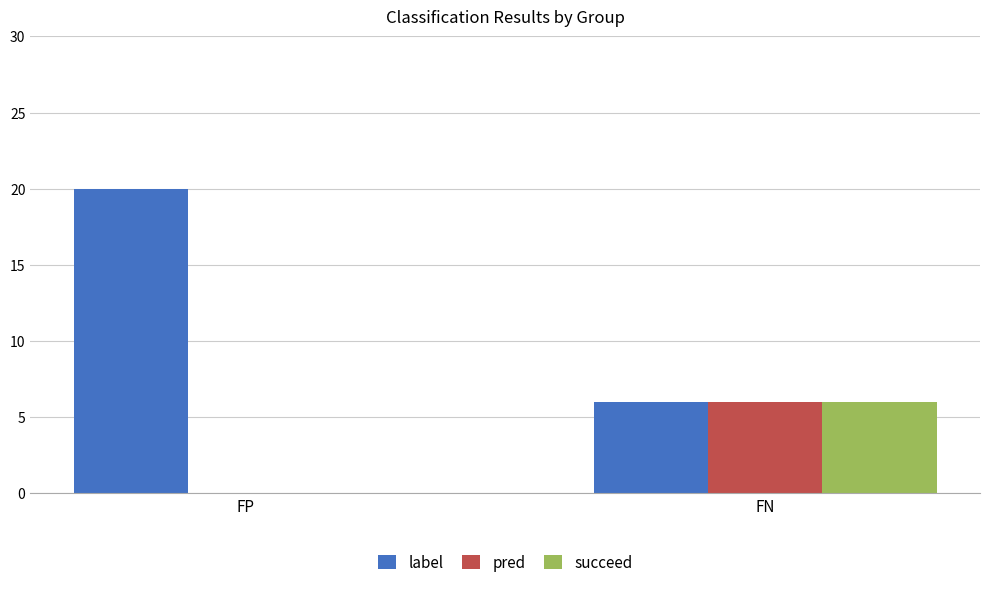

What is the total value across all series at FP?

20